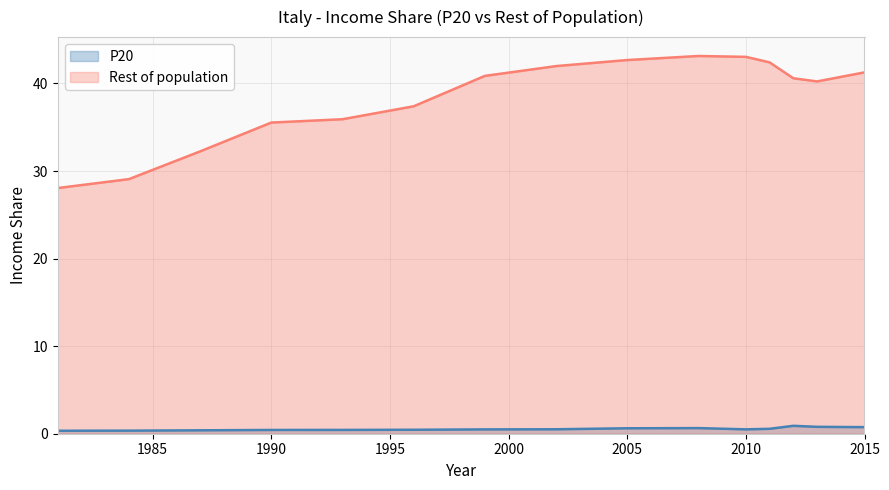

What is the difference between the maximum and minimum values in the Rest of population series?

15.1